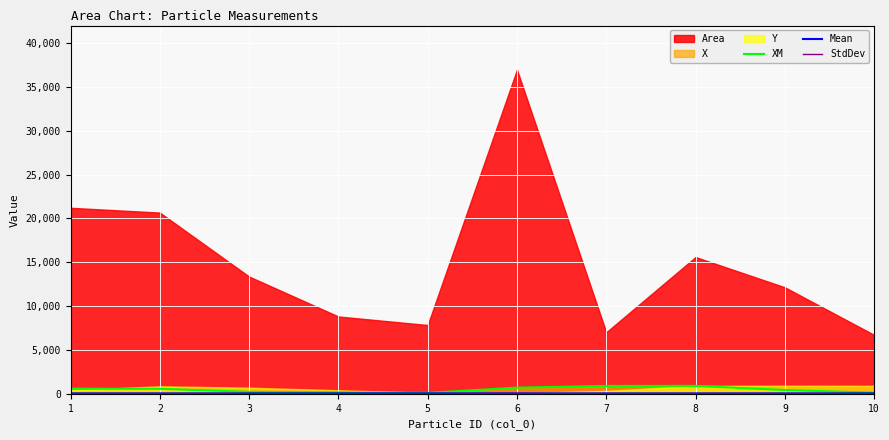

True or false: StdDev and XM intersect in this chart.

False